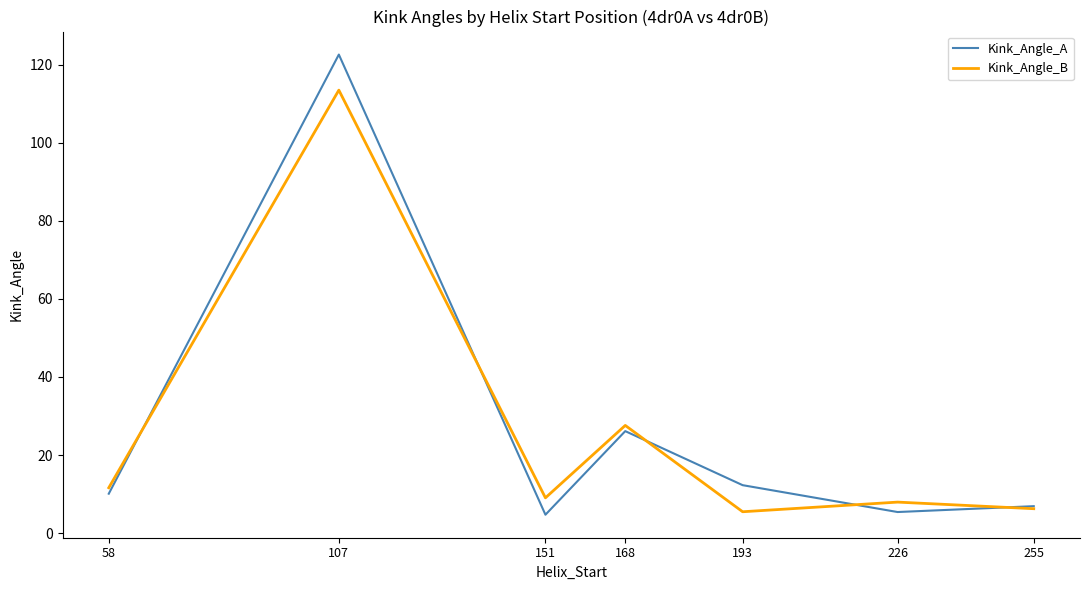

List the series in order of their peak value, highest first.

Kink_Angle_A, Kink_Angle_B